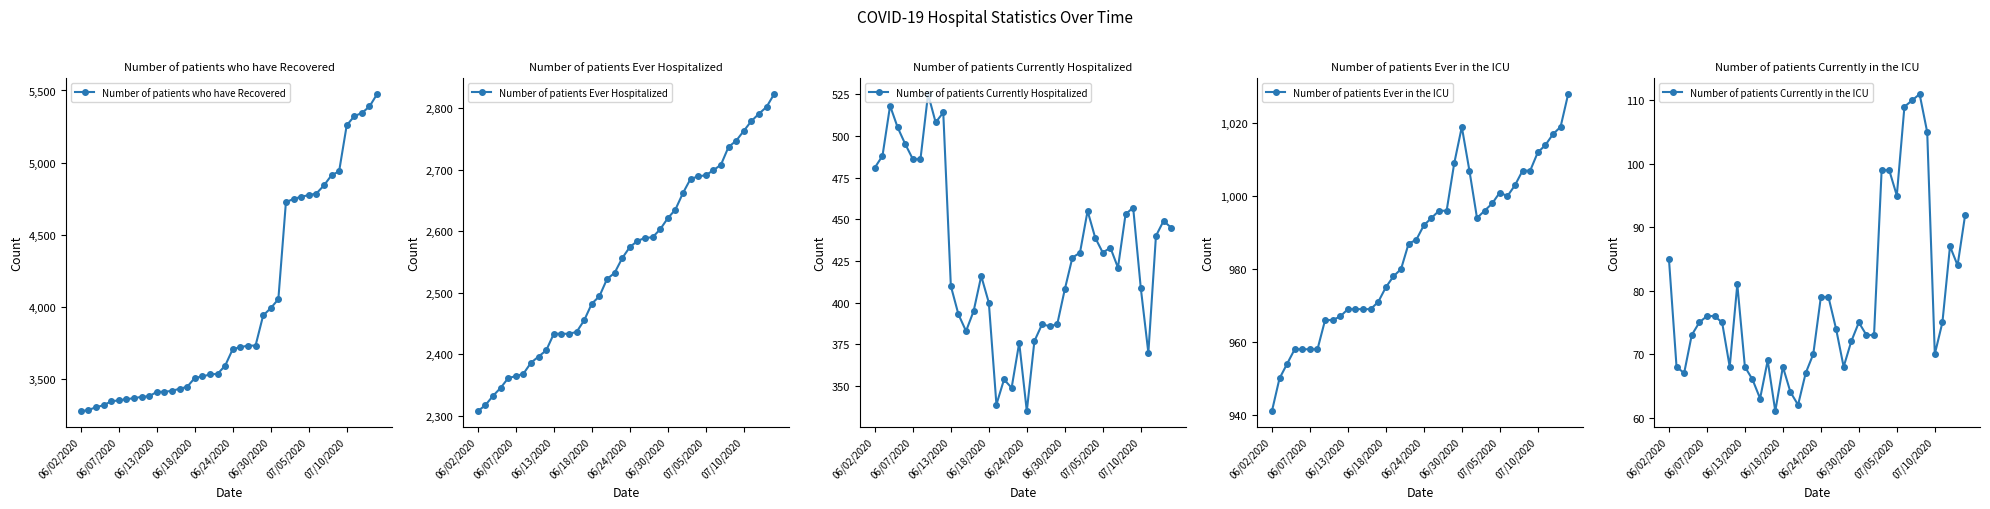

True or false: Number of patients who have Recovered has a value of 3990 at 06/30/2020.

True